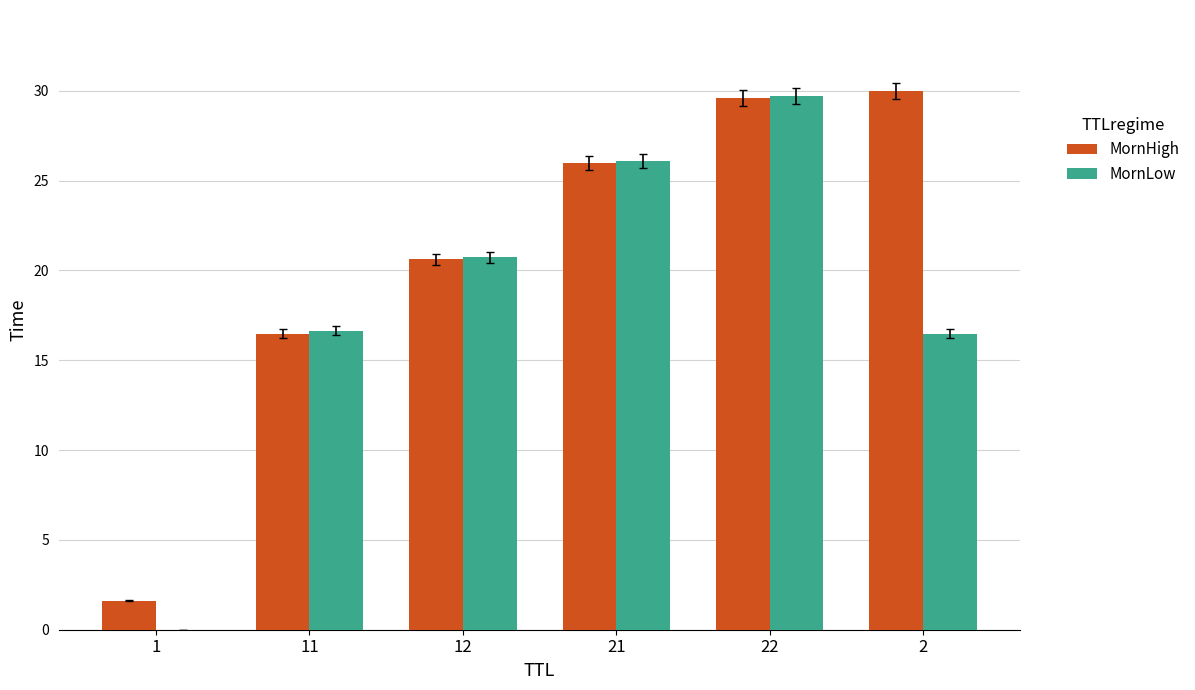

What is the greatest value displayed?

30.0